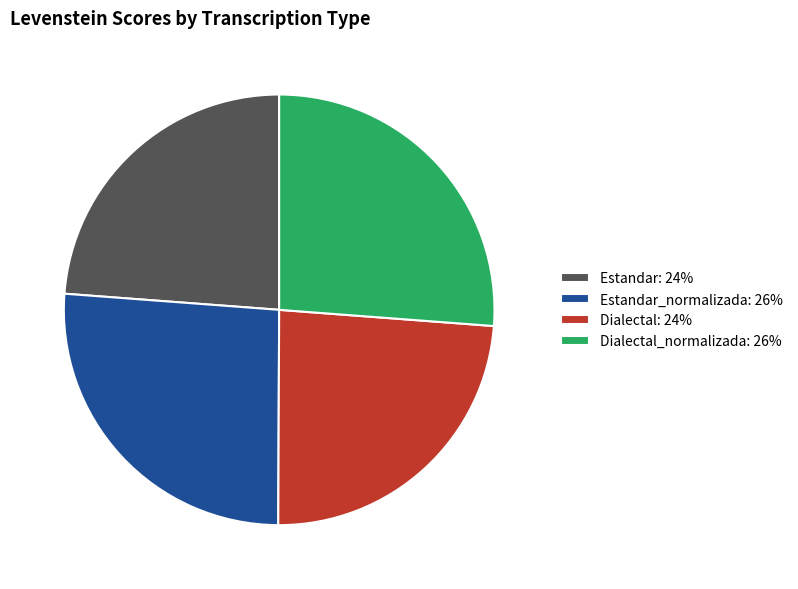

Is there a majority slice in this chart?

No